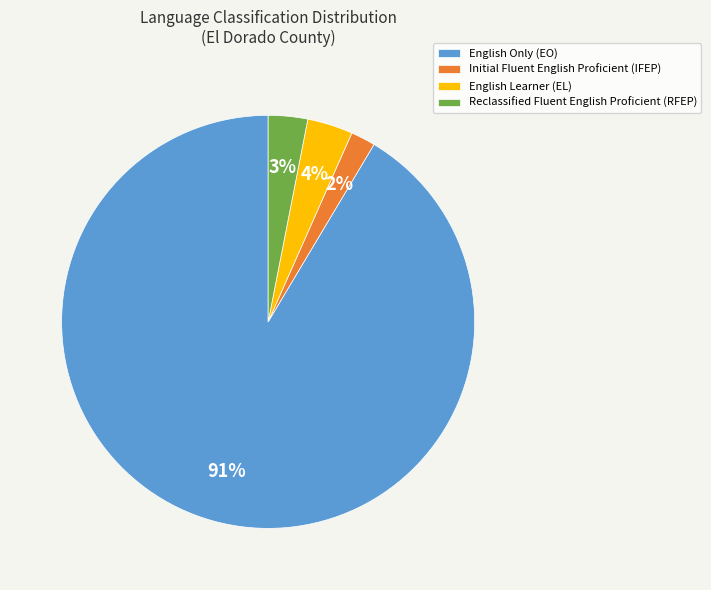

To the nearest percent, what is the difference between the Initial Fluent English Proficient (IFEP) and Reclassified Fluent English Proficient (RFEP) slice percentages?

1%